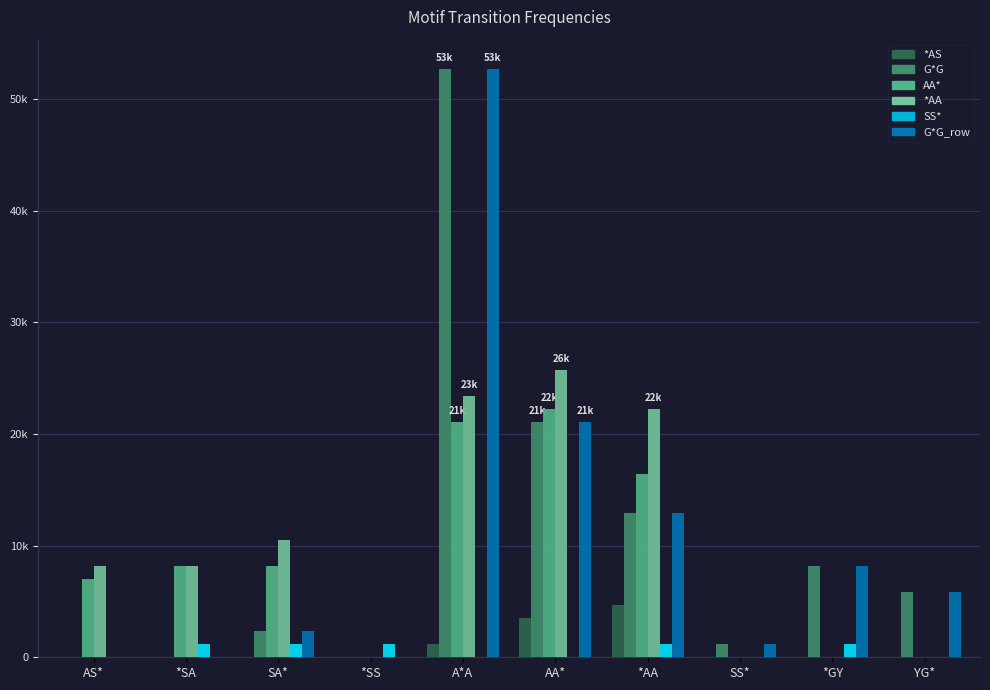

What are all the series names shown in the legend?

*AS, G*G, AA*, *AA, SS*, G*G_row